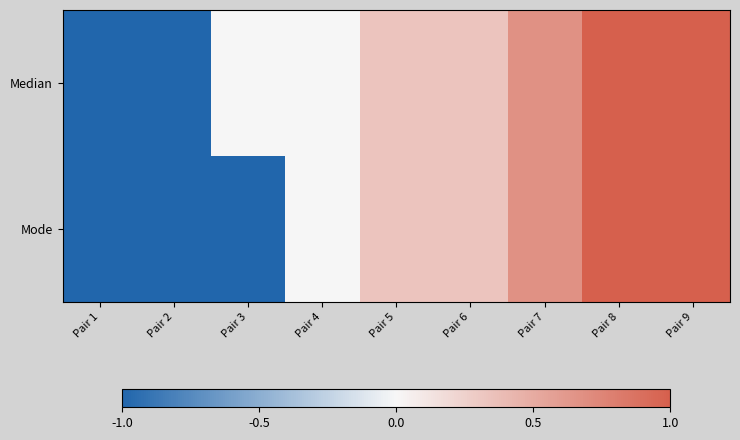

What is the smallest value displayed?

-1.0